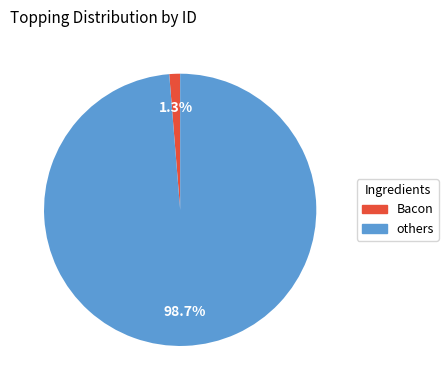

Is there a majority slice in this chart?

Yes